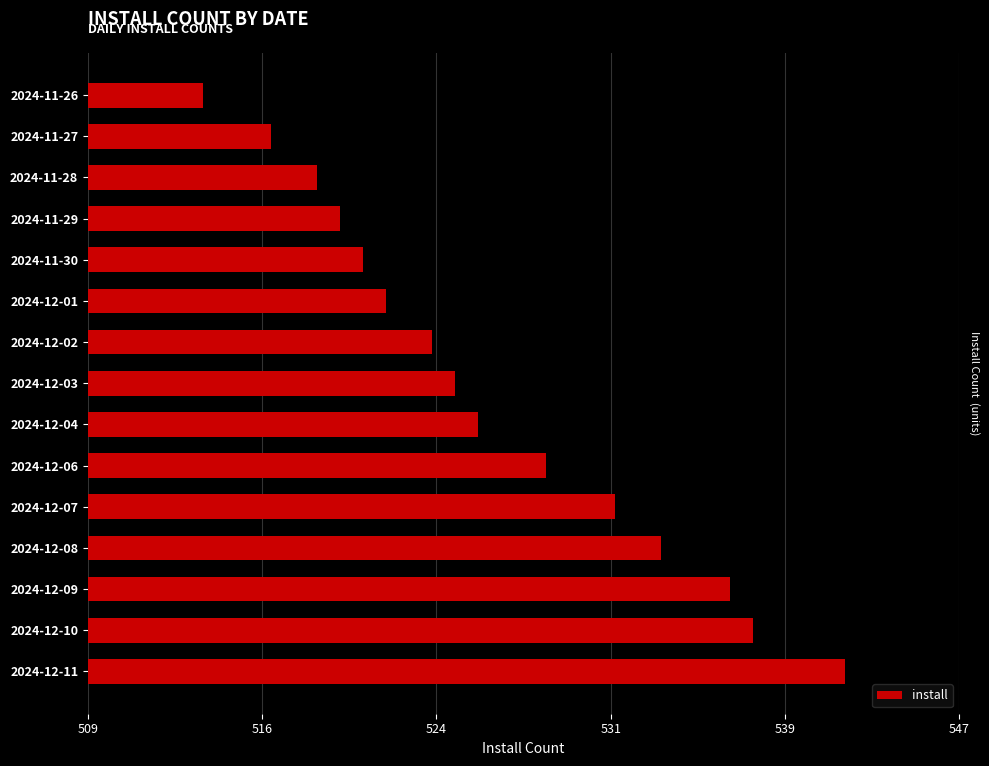

True or false: the data shows 538 at 2024-12-10.

True